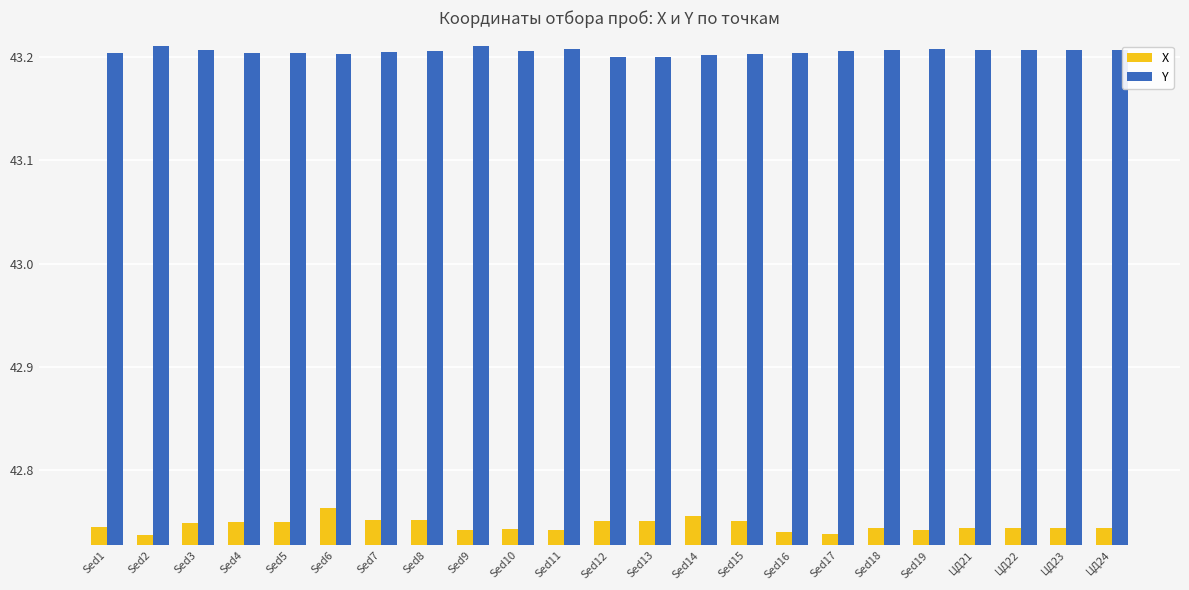

The X series shows 19.3 at Sed15. True or false?

False